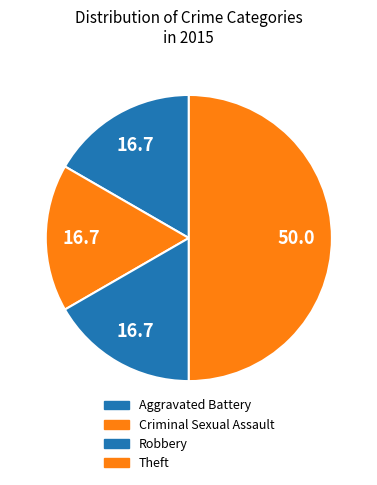

Which category has the biggest portion of the pie?

Theft